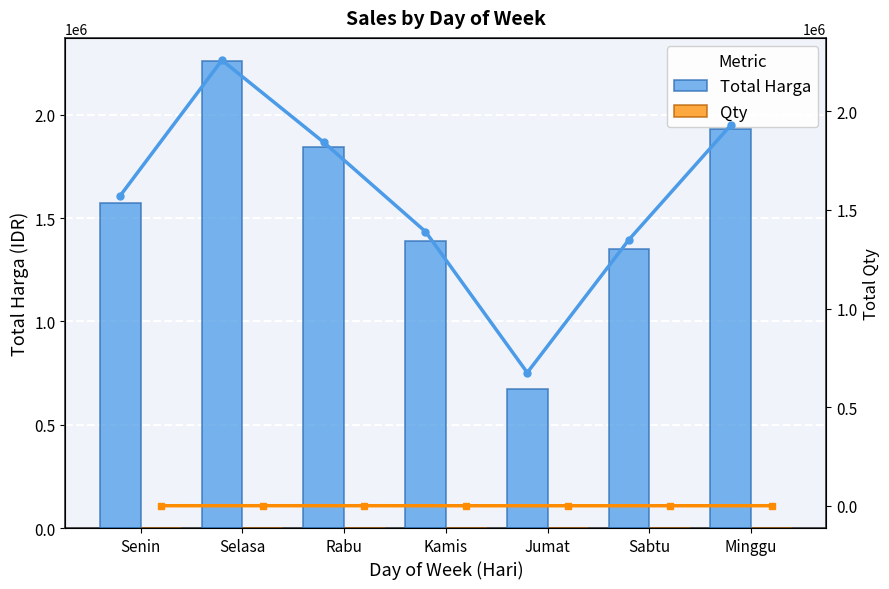

Reading right to left, what are all the values shown in this chart?

Total Harga: 1930000	1350000	675000	1390000	1843000	2259500	1572000
Qty: 222	103	3	38	222	267	153
Total Harga (line): 1930000	1350000	675000	1390000	1843000	2259500	1572000
Qty (line): 222	103	3	38	222	267	153